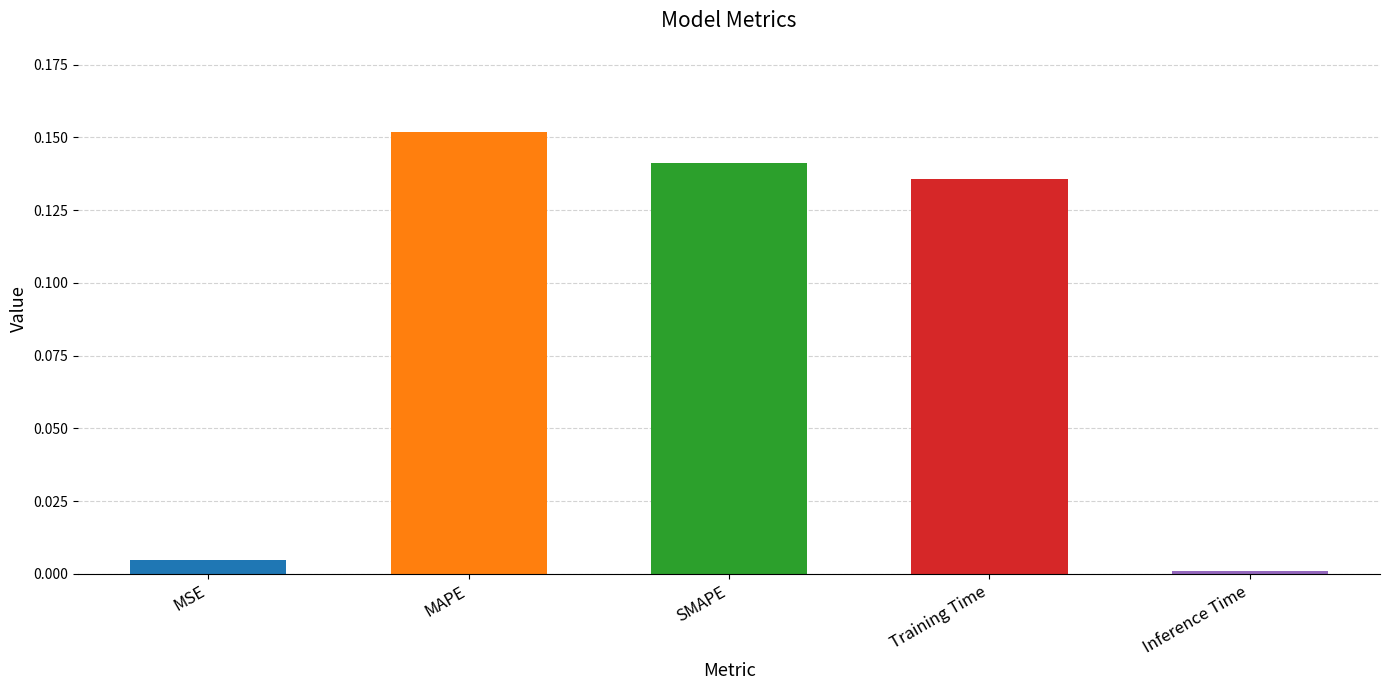

The value at MAPE is 0.1. True or false?

False